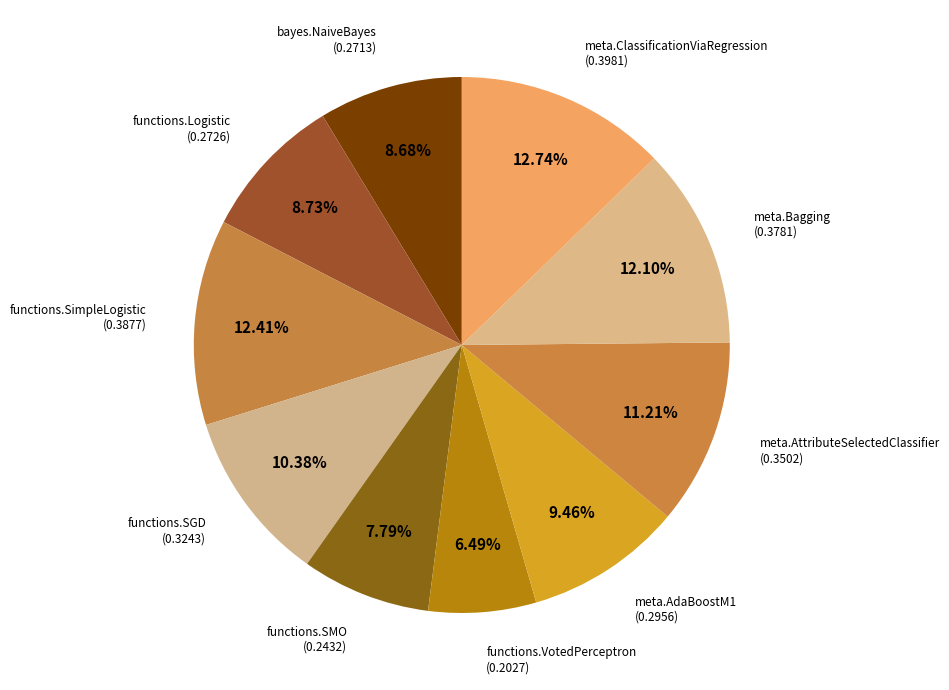

Which category has the biggest portion of the pie?

meta.ClassificationViaRegression